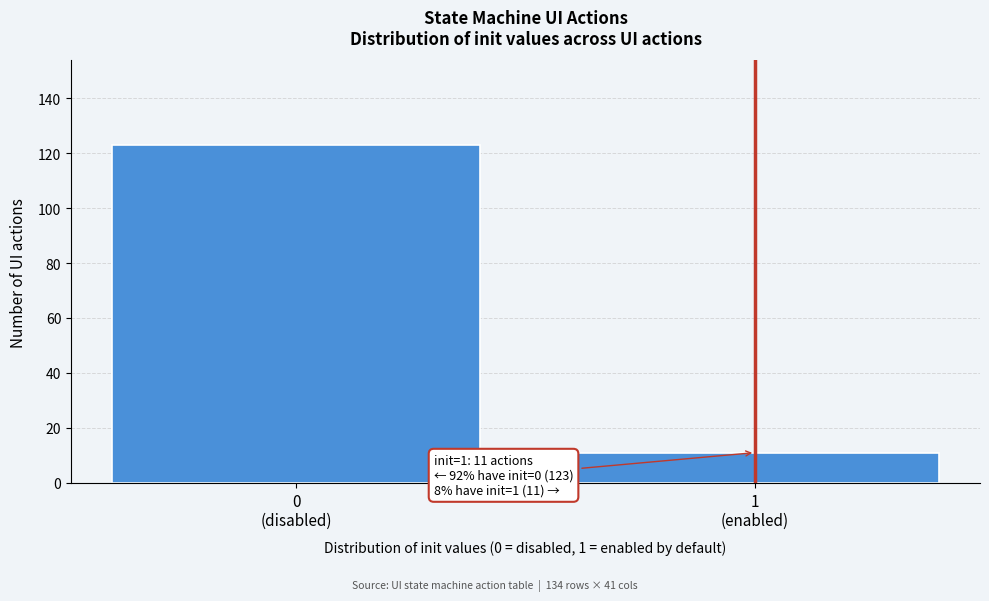

Reading left to right, list all the values displayed in this chart.

123	11